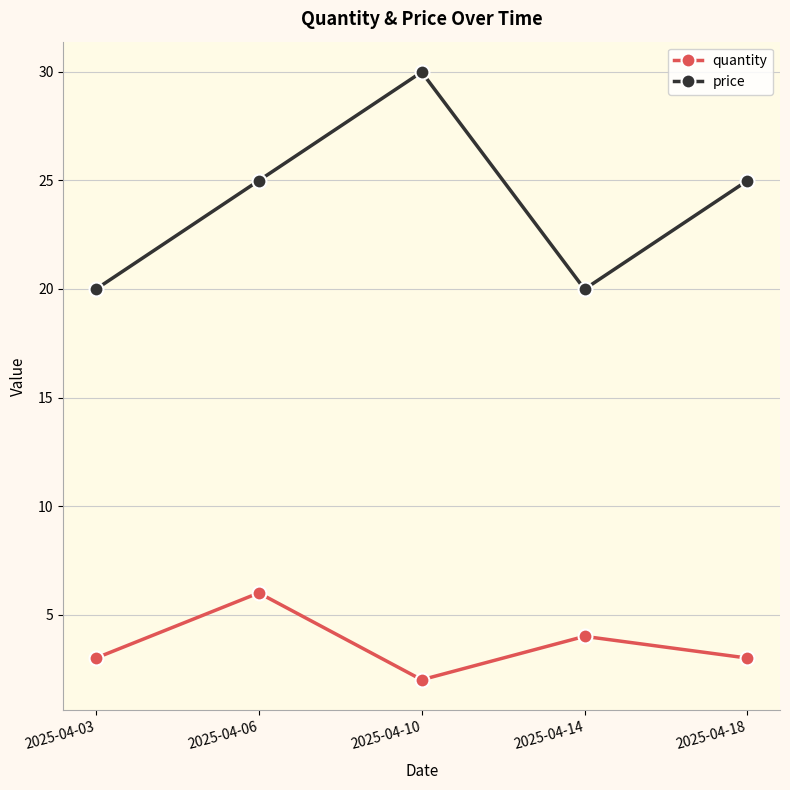

True or false: quantity has more than 2 interior local peaks.

False